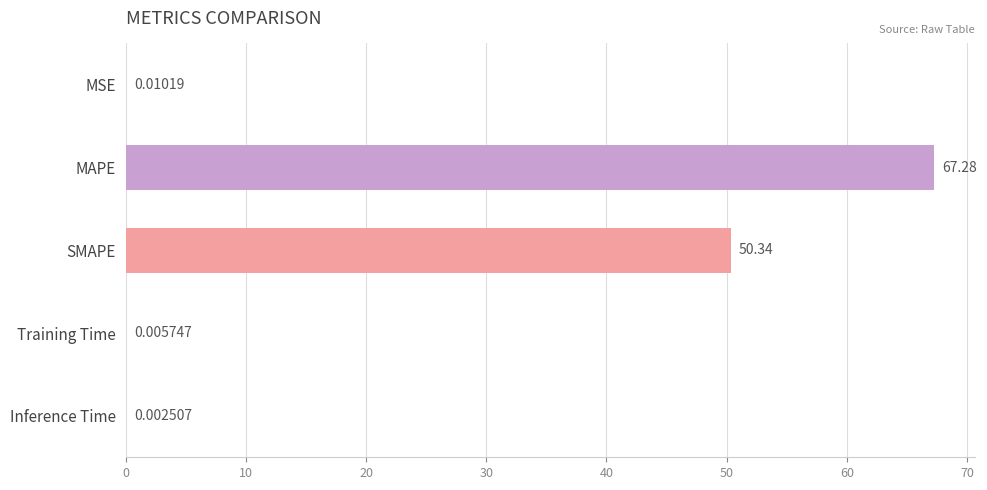

Between Training Time and MSE, which is larger?

MSE